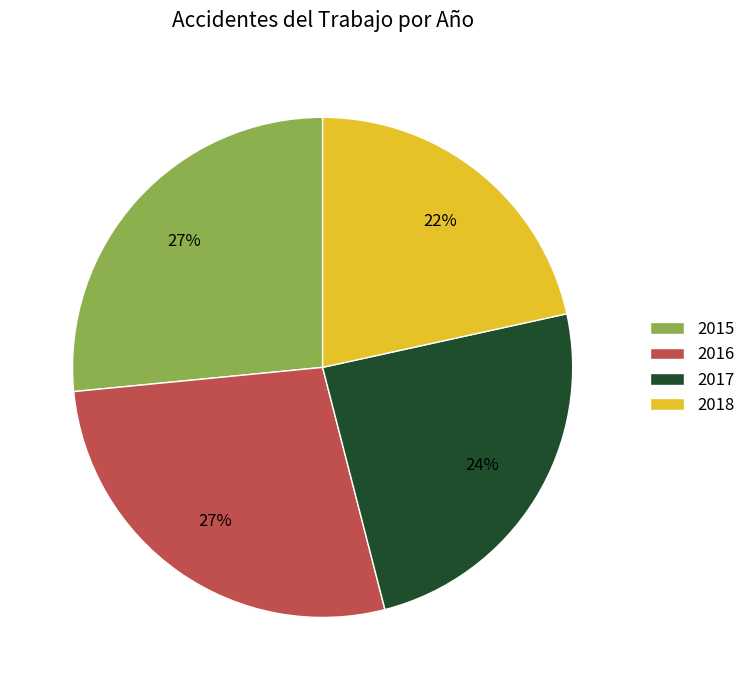

Which category has the smallest portion of the pie?

2018